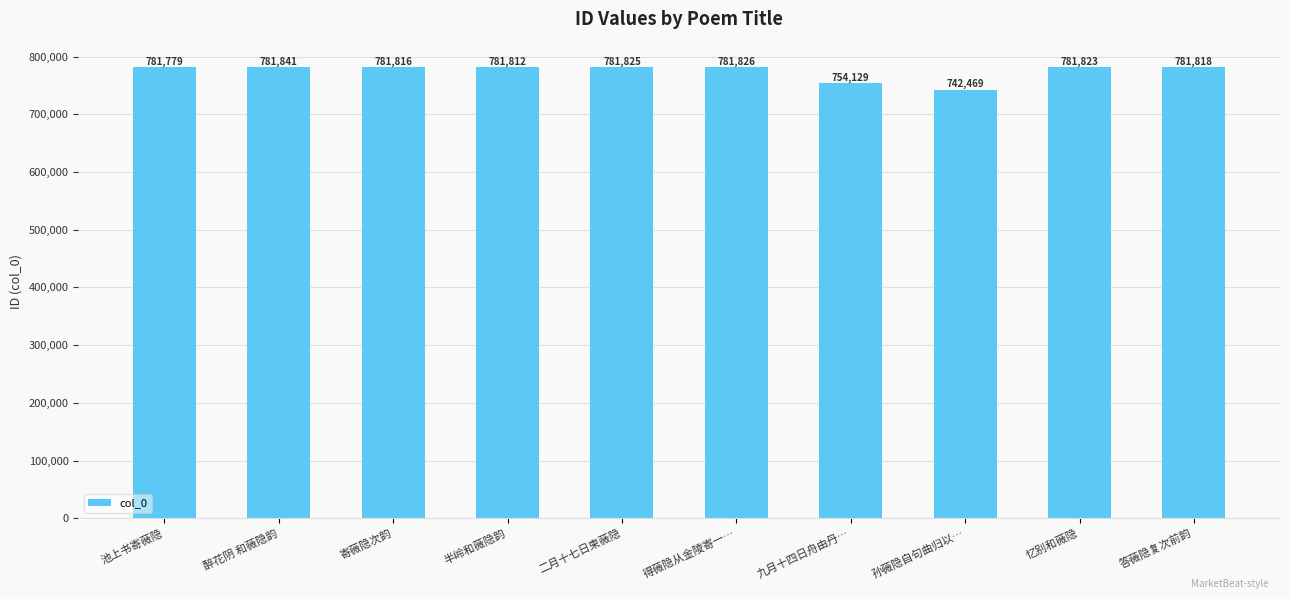

Reading left to right, what are all the values shown in this chart?

池上书寄薇隐=781779	醉花阴 和薇隐韵=781841	寄薇隐次韵=781816	半岭和薇隐韵=781812	二月十七日柬薇隐=781825	得薇隐从金陵寄一…=781826	九月十四日舟由丹…=754129	孙薇隐自句曲归以…=742469	忆别和薇隐=781823	答薇隐复次前韵=781818